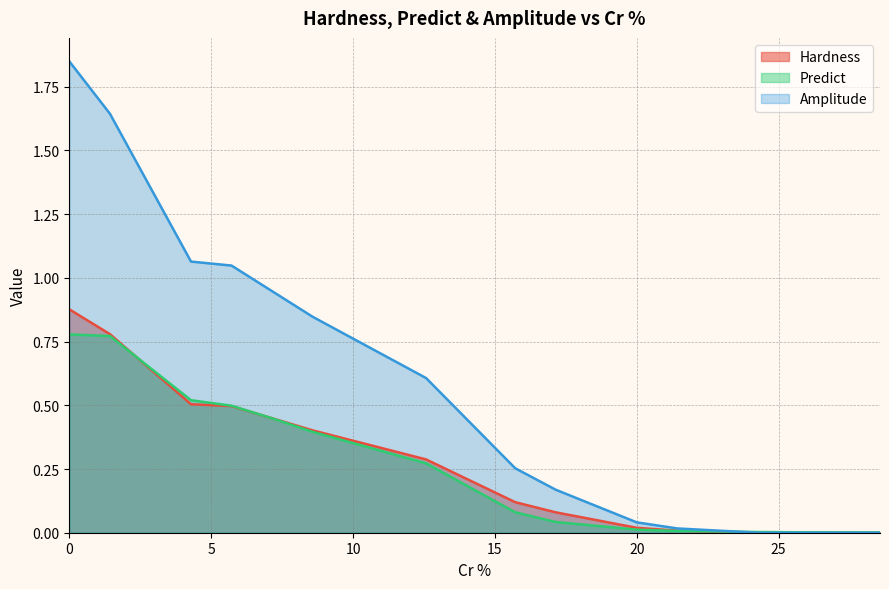

True or false: Amplitude and Predict cross at least once.

True